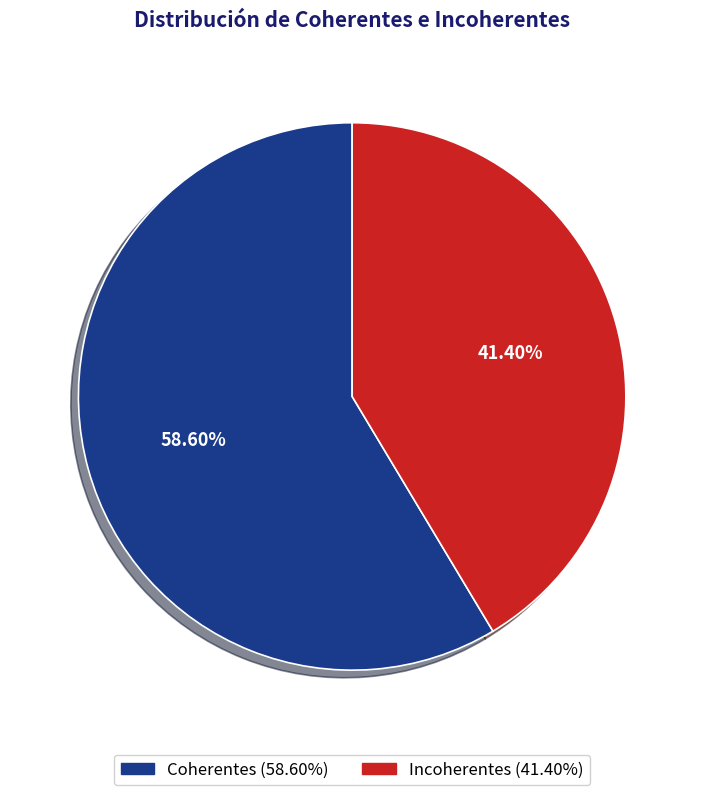

How much of the chart is everything except Coherentes?

41.4%